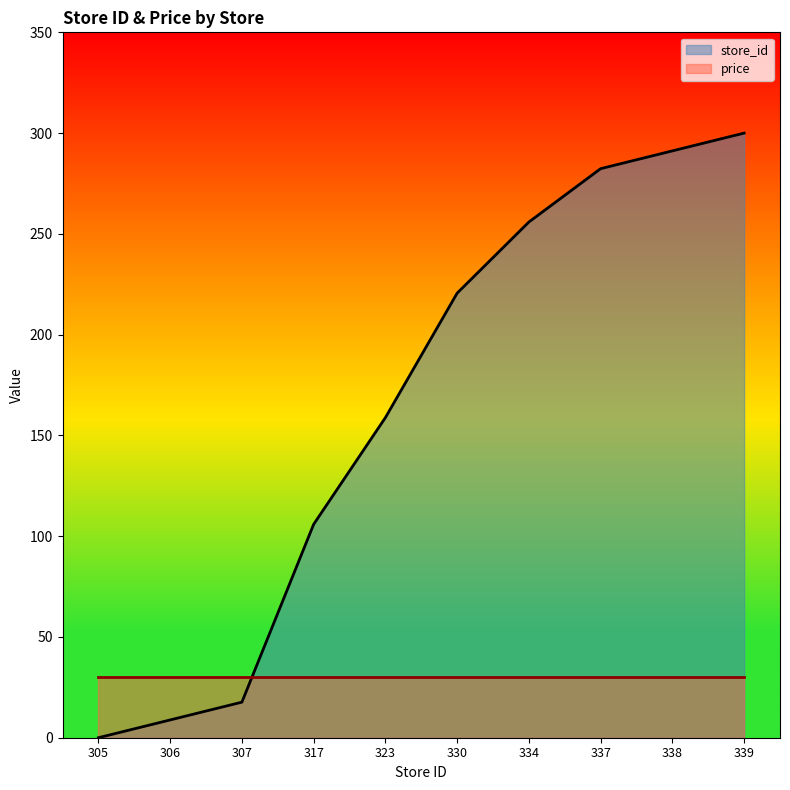

Reading left to right, extract all data points from this chart.

305=0.0	306=8.8	307=17.6	317=105.9	323=158.8	330=220.6	334=255.9	337=282.4	338=291.2	339=300.0